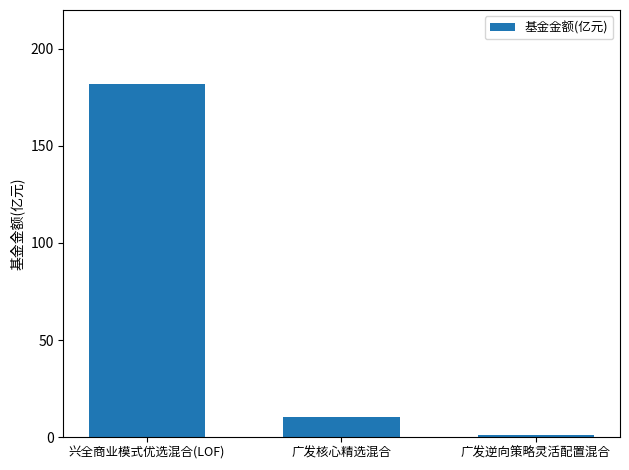

List the labels in order of value, largest first.

兴全商业模式优选混合(LOF), 广发核心精选混合, 广发逆向策略灵活配置混合